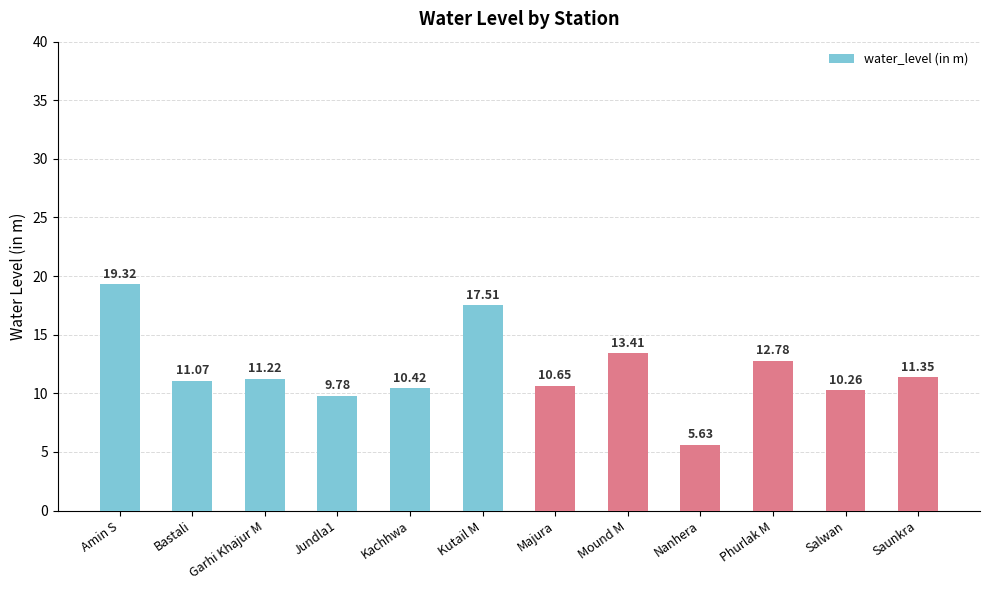

The value at Amin S is 33.5. True or false?

False